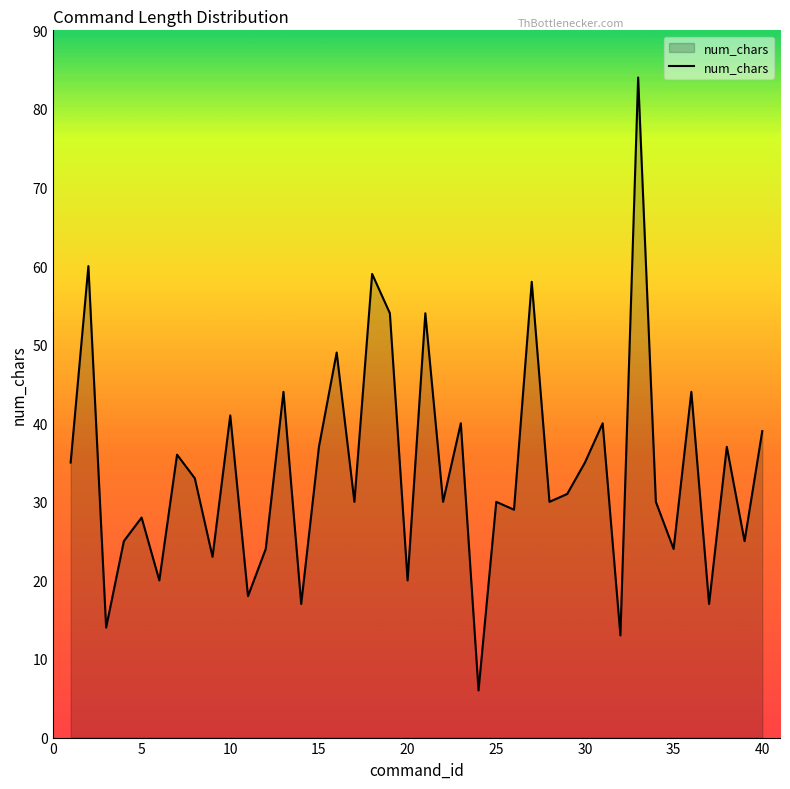

What is the difference between the maximum and minimum values?

78